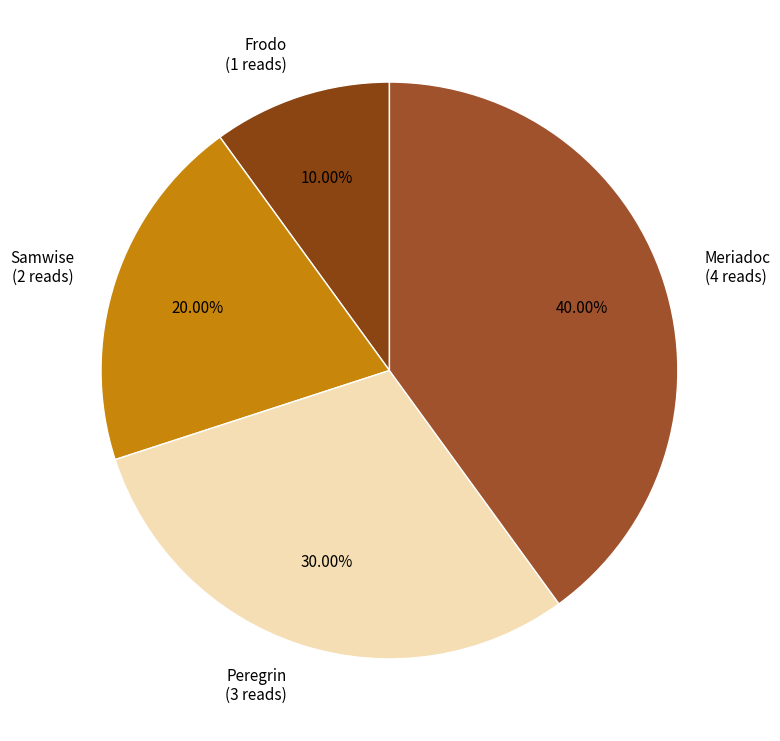

How many segments does this pie chart have?

4